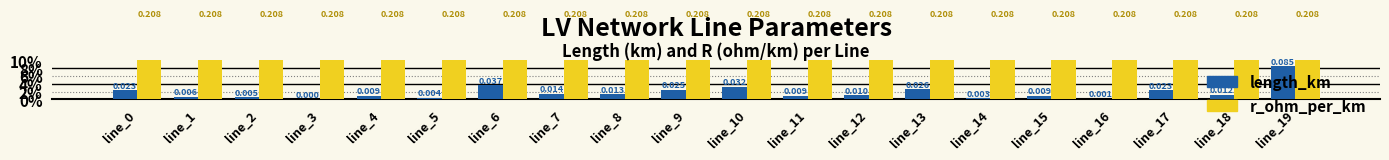

At which category does the chart reach its peak across all series?

line_0